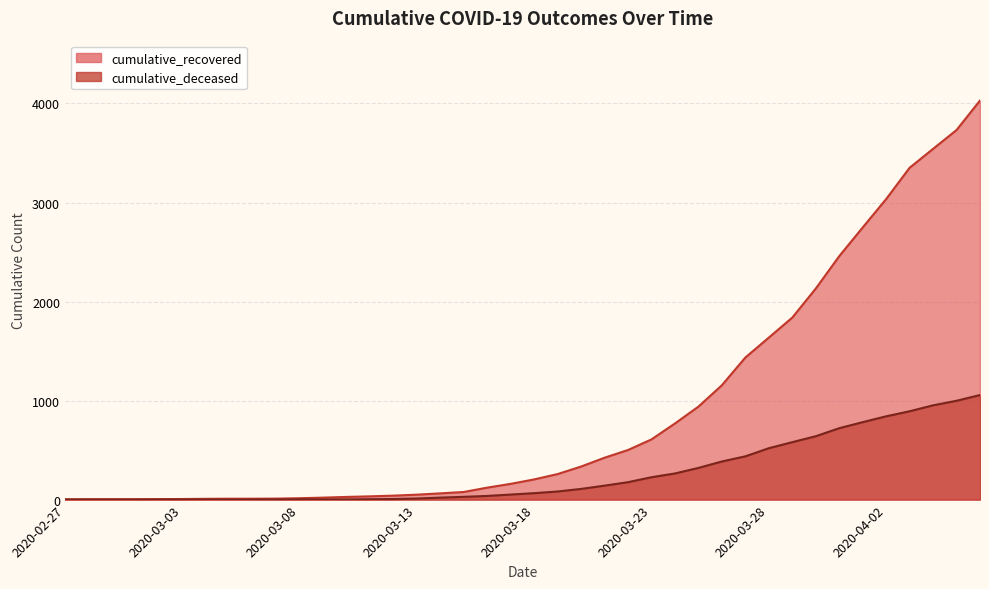

List the labels in order of cumulative_recovered value, smallest first.

2020-02-27, 2020-02-28, 2020-02-29, 2020-03-01, 2020-03-02, 2020-03-03, 2020-03-04, 2020-03-05, 2020-03-06, 2020-03-07, 2020-03-08, 2020-03-09, 2020-03-10, 2020-03-11, 2020-03-12, 2020-03-13, 2020-03-14, 2020-03-15, 2020-03-16, 2020-03-17, 2020-03-18, 2020-03-19, 2020-03-20, 2020-03-21, 2020-03-22, 2020-03-23, 2020-03-24, 2020-03-25, 2020-03-26, 2020-03-27, 2020-03-28, 2020-03-29, 2020-03-30, 2020-03-31, 2020-04-01, 2020-04-02, 2020-04-03, 2020-04-04, 2020-04-05, 2020-04-06